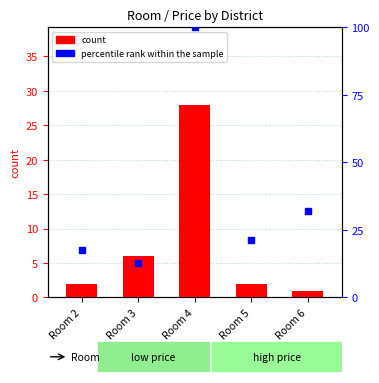

What are all the series names shown in the legend?

count, percentile rank within the sample